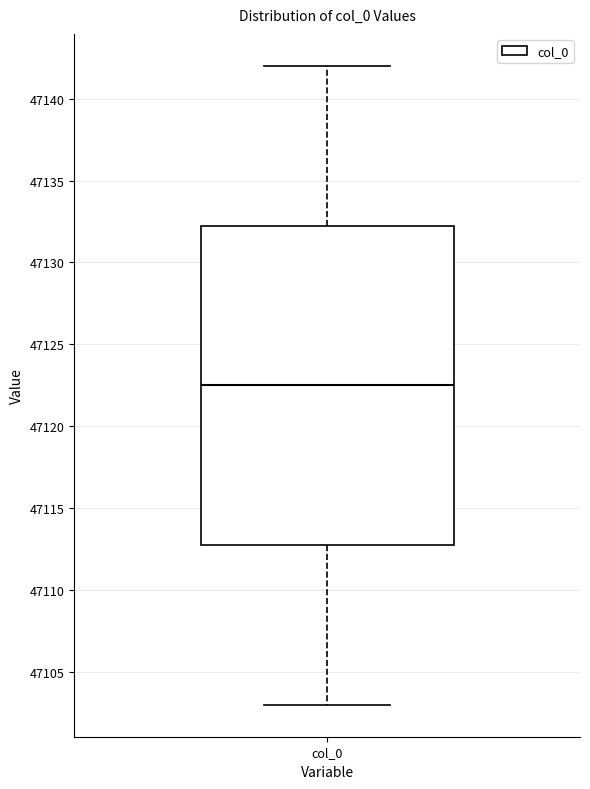

Read this box plot against the y-axis: the position of the median line, the range covered by the box, and the ends of both whiskers. The values are not printed on the chart, so give them approximately, as read against the axis.

median 47122.5, box 47113.0 to 47132.5, whiskers 47103.0 to 47142.0